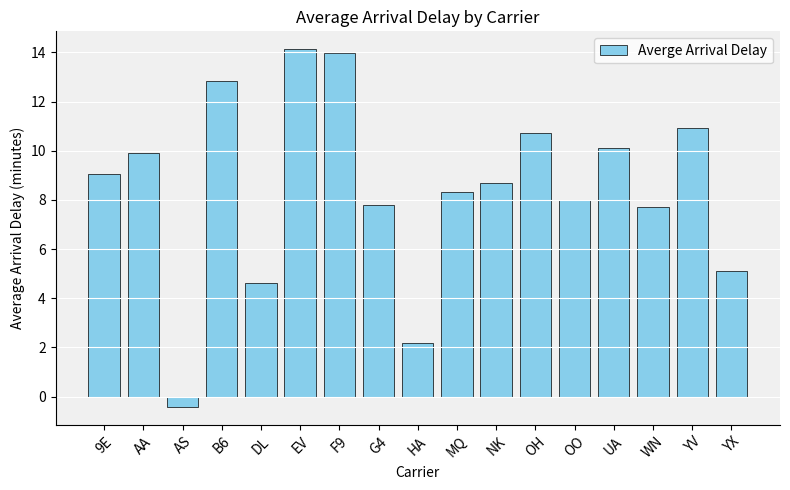

Which label corresponds to the smallest value in the chart?

AS